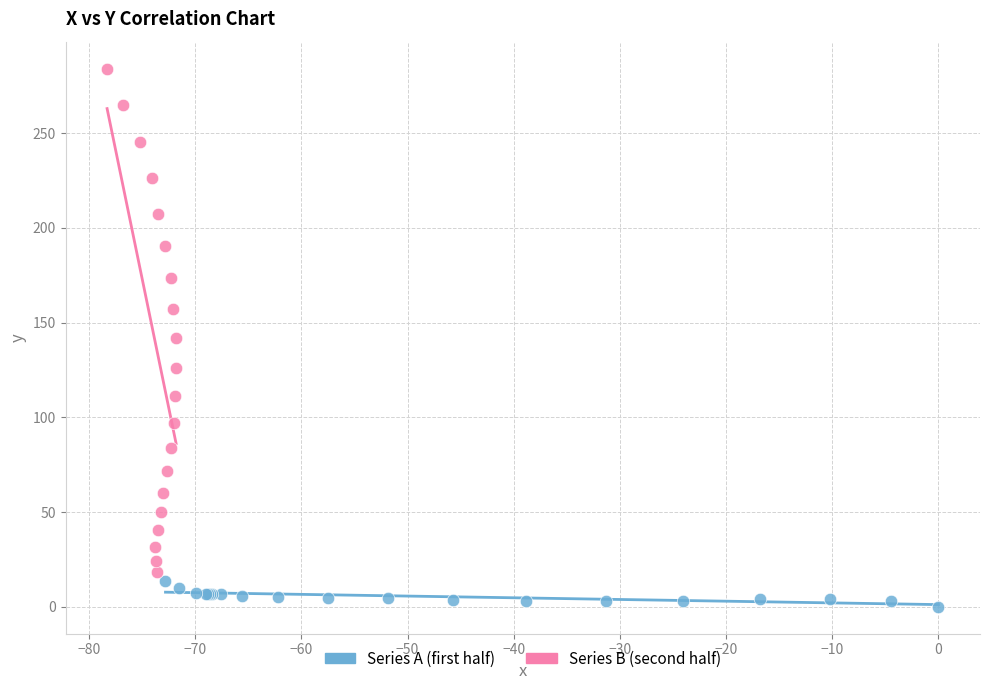

What are all the series names shown in the legend?

Series A (first half), Series B (second half)